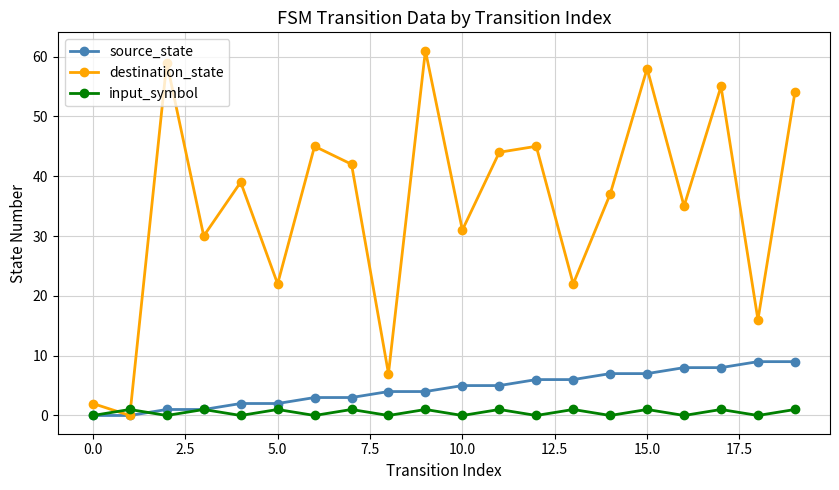

Which series ends up on top after the final intersection of input_symbol and destination_state?

destination_state